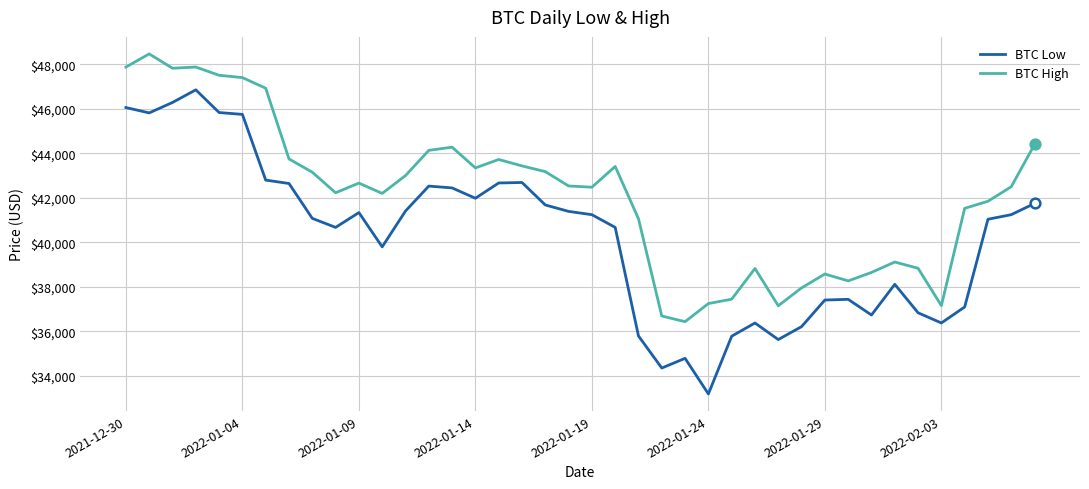

Rank the series by their maximum value, from lowest to highest.

BTC Low, BTC High